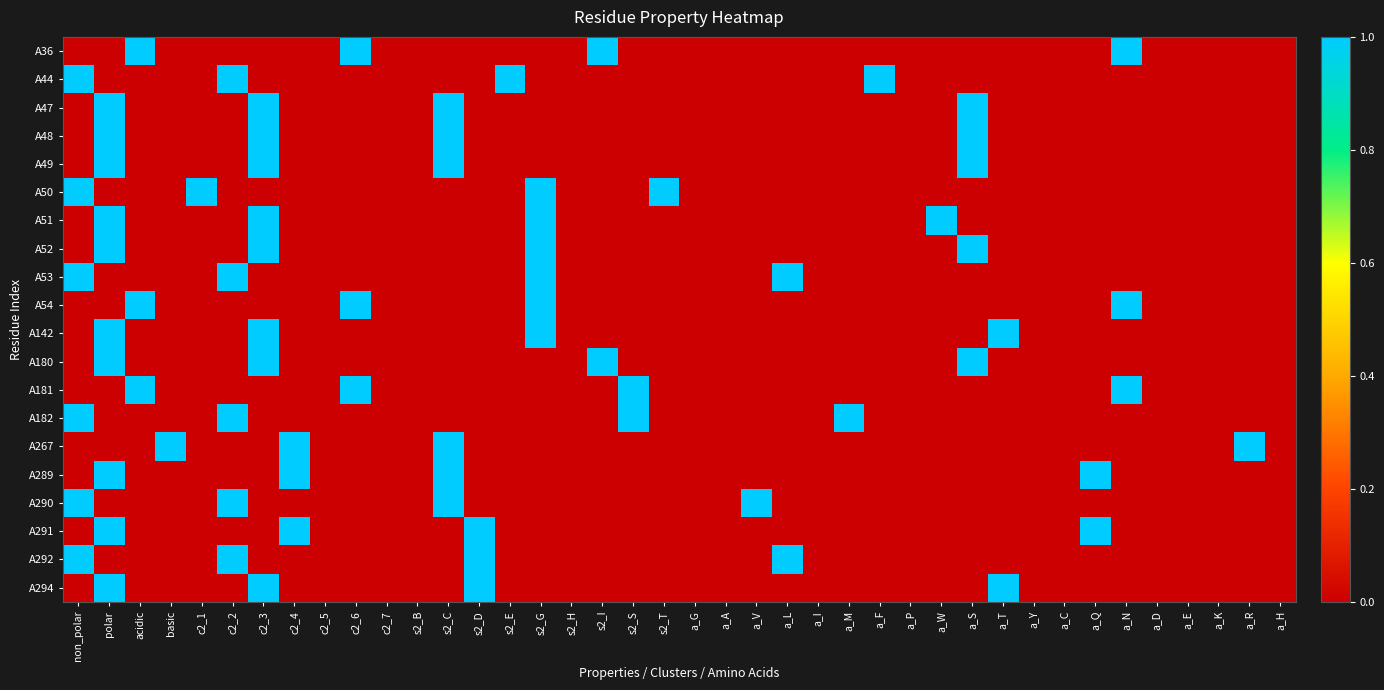

Reading right to left, extract all data points from this chart.

A36: a_H=0	a_R=0	a_K=0	a_E=0	a_D=0	a_N=1	a_Q=0	a_C=0	a_Y=0	a_T=0	a_S=0	a_W=0	a_P=0	a_F=0	a_M=0	a_I=0	a_L=0	a_V=0	a_A=0	a_G=0	s2_T=0	s2_S=0	s2_I=1	s2_H=0	s2_G=0	s2_E=0	s2_D=0	s2_C=0	s2_B=0	c2_7=0	c2_6=1	c2_5=0	c2_4=0	c2_3=0	c2_2=0	c2_1=0	basic=0	acidic=1	polar=0	non_polar=0
A44: a_H=0	a_R=0	a_K=0	a_E=0	a_D=0	a_N=0	a_Q=0	a_C=0	a_Y=0	a_T=0	a_S=0	a_W=0	a_P=0	a_F=1	a_M=0	a_I=0	a_L=0	a_V=0	a_A=0	a_G=0	s2_T=0	s2_S=0	s2_I=0	s2_H=0	s2_G=0	s2_E=1	s2_D=0	s2_C=0	s2_B=0	c2_7=0	c2_6=0	c2_5=0	c2_4=0	c2_3=0	c2_2=1	c2_1=0	basic=0	acidic=0	polar=0	non_polar=1
A47: a_H=0	a_R=0	a_K=0	a_E=0	a_D=0	a_N=0	a_Q=0	a_C=0	a_Y=0	a_T=0	a_S=1	a_W=0	a_P=0	a_F=0	a_M=0	a_I=0	a_L=0	a_V=0	a_A=0	a_G=0	s2_T=0	s2_S=0	s2_I=0	s2_H=0	s2_G=0	s2_E=0	s2_D=0	s2_C=1	s2_B=0	c2_7=0	c2_6=0	c2_5=0	c2_4=0	c2_3=1	c2_2=0	c2_1=0	basic=0	acidic=0	polar=1	non_polar=0
A48: a_H=0	a_R=0	a_K=0	a_E=0	a_D=0	a_N=0	a_Q=0	a_C=0	a_Y=0	a_T=0	a_S=1	a_W=0	a_P=0	a_F=0	a_M=0	a_I=0	a_L=0	a_V=0	a_A=0	a_G=0	s2_T=0	s2_S=0	s2_I=0	s2_H=0	s2_G=0	s2_E=0	s2_D=0	s2_C=1	s2_B=0	c2_7=0	c2_6=0	c2_5=0	c2_4=0	c2_3=1	c2_2=0	c2_1=0	basic=0	acidic=0	polar=1	non_polar=0
A49: a_H=0	a_R=0	a_K=0	a_E=0	a_D=0	a_N=0	a_Q=0	a_C=0	a_Y=0	a_T=0	a_S=1	a_W=0	a_P=0	a_F=0	a_M=0	a_I=0	a_L=0	a_V=0	a_A=0	a_G=0	s2_T=0	s2_S=0	s2_I=0	s2_H=0	s2_G=0	s2_E=0	s2_D=0	s2_C=1	s2_B=0	c2_7=0	c2_6=0	c2_5=0	c2_4=0	c2_3=1	c2_2=0	c2_1=0	basic=0	acidic=0	polar=1	non_polar=0
A50: a_H=0	a_R=0	a_K=0	a_E=0	a_D=0	a_N=0	a_Q=0	a_C=0	a_Y=0	a_T=0	a_S=0	a_W=0	a_P=0	a_F=0	a_M=0	a_I=0	a_L=0	a_V=0	a_A=0	a_G=0	s2_T=1	s2_S=0	s2_I=0	s2_H=0	s2_G=1	s2_E=0	s2_D=0	s2_C=0	s2_B=0	c2_7=0	c2_6=0	c2_5=0	c2_4=0	c2_3=0	c2_2=0	c2_1=1	basic=0	acidic=0	polar=0	non_polar=1
A51: a_H=0	a_R=0	a_K=0	a_E=0	a_D=0	a_N=0	a_Q=0	a_C=0	a_Y=0	a_T=0	a_S=0	a_W=1	a_P=0	a_F=0	a_M=0	a_I=0	a_L=0	a_V=0	a_A=0	a_G=0	s2_T=0	s2_S=0	s2_I=0	s2_H=0	s2_G=1	s2_E=0	s2_D=0	s2_C=0	s2_B=0	c2_7=0	c2_6=0	c2_5=0	c2_4=0	c2_3=1	c2_2=0	c2_1=0	basic=0	acidic=0	polar=1	non_polar=0
A52: a_H=0	a_R=0	a_K=0	a_E=0	a_D=0	a_N=0	a_Q=0	a_C=0	a_Y=0	a_T=0	a_S=1	a_W=0	a_P=0	a_F=0	a_M=0	a_I=0	a_L=0	a_V=0	a_A=0	a_G=0	s2_T=0	s2_S=0	s2_I=0	s2_H=0	s2_G=1	s2_E=0	s2_D=0	s2_C=0	s2_B=0	c2_7=0	c2_6=0	c2_5=0	c2_4=0	c2_3=1	c2_2=0	c2_1=0	basic=0	acidic=0	polar=1	non_polar=0
A53: a_H=0	a_R=0	a_K=0	a_E=0	a_D=0	a_N=0	a_Q=0	a_C=0	a_Y=0	a_T=0	a_S=0	a_W=0	a_P=0	a_F=0	a_M=0	a_I=0	a_L=1	a_V=0	a_A=0	a_G=0	s2_T=0	s2_S=0	s2_I=0	s2_H=0	s2_G=1	s2_E=0	s2_D=0	s2_C=0	s2_B=0	c2_7=0	c2_6=0	c2_5=0	c2_4=0	c2_3=0	c2_2=1	c2_1=0	basic=0	acidic=0	polar=0	non_polar=1
A54: a_H=0	a_R=0	a_K=0	a_E=0	a_D=0	a_N=1	a_Q=0	a_C=0	a_Y=0	a_T=0	a_S=0	a_W=0	a_P=0	a_F=0	a_M=0	a_I=0	a_L=0	a_V=0	a_A=0	a_G=0	s2_T=0	s2_S=0	s2_I=0	s2_H=0	s2_G=1	s2_E=0	s2_D=0	s2_C=0	s2_B=0	c2_7=0	c2_6=1	c2_5=0	c2_4=0	c2_3=0	c2_2=0	c2_1=0	basic=0	acidic=1	polar=0	non_polar=0
A142: a_H=0	a_R=0	a_K=0	a_E=0	a_D=0	a_N=0	a_Q=0	a_C=0	a_Y=0	a_T=1	a_S=0	a_W=0	a_P=0	a_F=0	a_M=0	a_I=0	a_L=0	a_V=0	a_A=0	a_G=0	s2_T=0	s2_S=0	s2_I=0	s2_H=0	s2_G=1	s2_E=0	s2_D=0	s2_C=0	s2_B=0	c2_7=0	c2_6=0	c2_5=0	c2_4=0	c2_3=1	c2_2=0	c2_1=0	basic=0	acidic=0	polar=1	non_polar=0
A180: a_H=0	a_R=0	a_K=0	a_E=0	a_D=0	a_N=0	a_Q=0	a_C=0	a_Y=0	a_T=0	a_S=1	a_W=0	a_P=0	a_F=0	a_M=0	a_I=0	a_L=0	a_V=0	a_A=0	a_G=0	s2_T=0	s2_S=0	s2_I=1	s2_H=0	s2_G=0	s2_E=0	s2_D=0	s2_C=0	s2_B=0	c2_7=0	c2_6=0	c2_5=0	c2_4=0	c2_3=1	c2_2=0	c2_1=0	basic=0	acidic=0	polar=1	non_polar=0
A181: a_H=0	a_R=0	a_K=0	a_E=0	a_D=0	a_N=1	a_Q=0	a_C=0	a_Y=0	a_T=0	a_S=0	a_W=0	a_P=0	a_F=0	a_M=0	a_I=0	a_L=0	a_V=0	a_A=0	a_G=0	s2_T=0	s2_S=1	s2_I=0	s2_H=0	s2_G=0	s2_E=0	s2_D=0	s2_C=0	s2_B=0	c2_7=0	c2_6=1	c2_5=0	c2_4=0	c2_3=0	c2_2=0	c2_1=0	basic=0	acidic=1	polar=0	non_polar=0
A182: a_H=0	a_R=0	a_K=0	a_E=0	a_D=0	a_N=0	a_Q=0	a_C=0	a_Y=0	a_T=0	a_S=0	a_W=0	a_P=0	a_F=0	a_M=1	a_I=0	a_L=0	a_V=0	a_A=0	a_G=0	s2_T=0	s2_S=1	s2_I=0	s2_H=0	s2_G=0	s2_E=0	s2_D=0	s2_C=0	s2_B=0	c2_7=0	c2_6=0	c2_5=0	c2_4=0	c2_3=0	c2_2=1	c2_1=0	basic=0	acidic=0	polar=0	non_polar=1
A267: a_H=0	a_R=1	a_K=0	a_E=0	a_D=0	a_N=0	a_Q=0	a_C=0	a_Y=0	a_T=0	a_S=0	a_W=0	a_P=0	a_F=0	a_M=0	a_I=0	a_L=0	a_V=0	a_A=0	a_G=0	s2_T=0	s2_S=0	s2_I=0	s2_H=0	s2_G=0	s2_E=0	s2_D=0	s2_C=1	s2_B=0	c2_7=0	c2_6=0	c2_5=0	c2_4=1	c2_3=0	c2_2=0	c2_1=0	basic=1	acidic=0	polar=0	non_polar=0
A289: a_H=0	a_R=0	a_K=0	a_E=0	a_D=0	a_N=0	a_Q=1	a_C=0	a_Y=0	a_T=0	a_S=0	a_W=0	a_P=0	a_F=0	a_M=0	a_I=0	a_L=0	a_V=0	a_A=0	a_G=0	s2_T=0	s2_S=0	s2_I=0	s2_H=0	s2_G=0	s2_E=0	s2_D=0	s2_C=1	s2_B=0	c2_7=0	c2_6=0	c2_5=0	c2_4=1	c2_3=0	c2_2=0	c2_1=0	basic=0	acidic=0	polar=1	non_polar=0
A290: a_H=0	a_R=0	a_K=0	a_E=0	a_D=0	a_N=0	a_Q=0	a_C=0	a_Y=0	a_T=0	a_S=0	a_W=0	a_P=0	a_F=0	a_M=0	a_I=0	a_L=0	a_V=1	a_A=0	a_G=0	s2_T=0	s2_S=0	s2_I=0	s2_H=0	s2_G=0	s2_E=0	s2_D=0	s2_C=1	s2_B=0	c2_7=0	c2_6=0	c2_5=0	c2_4=0	c2_3=0	c2_2=1	c2_1=0	basic=0	acidic=0	polar=0	non_polar=1
A291: a_H=0	a_R=0	a_K=0	a_E=0	a_D=0	a_N=0	a_Q=1	a_C=0	a_Y=0	a_T=0	a_S=0	a_W=0	a_P=0	a_F=0	a_M=0	a_I=0	a_L=0	a_V=0	a_A=0	a_G=0	s2_T=0	s2_S=0	s2_I=0	s2_H=0	s2_G=0	s2_E=0	s2_D=1	s2_C=0	s2_B=0	c2_7=0	c2_6=0	c2_5=0	c2_4=1	c2_3=0	c2_2=0	c2_1=0	basic=0	acidic=0	polar=1	non_polar=0
A292: a_H=0	a_R=0	a_K=0	a_E=0	a_D=0	a_N=0	a_Q=0	a_C=0	a_Y=0	a_T=0	a_S=0	a_W=0	a_P=0	a_F=0	a_M=0	a_I=0	a_L=1	a_V=0	a_A=0	a_G=0	s2_T=0	s2_S=0	s2_I=0	s2_H=0	s2_G=0	s2_E=0	s2_D=1	s2_C=0	s2_B=0	c2_7=0	c2_6=0	c2_5=0	c2_4=0	c2_3=0	c2_2=1	c2_1=0	basic=0	acidic=0	polar=0	non_polar=1
A294: a_H=0	a_R=0	a_K=0	a_E=0	a_D=0	a_N=0	a_Q=0	a_C=0	a_Y=0	a_T=1	a_S=0	a_W=0	a_P=0	a_F=0	a_M=0	a_I=0	a_L=0	a_V=0	a_A=0	a_G=0	s2_T=0	s2_S=0	s2_I=0	s2_H=0	s2_G=0	s2_E=0	s2_D=1	s2_C=0	s2_B=0	c2_7=0	c2_6=0	c2_5=0	c2_4=0	c2_3=1	c2_2=0	c2_1=0	basic=0	acidic=0	polar=1	non_polar=0